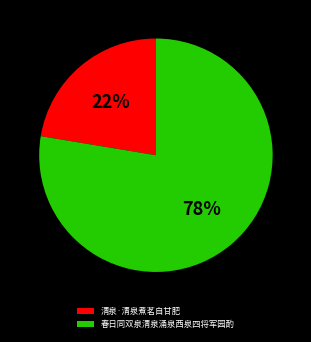

Does 春日同双泉清泉涌泉西泉四将军园酌 account for over 50% of the chart?

Yes